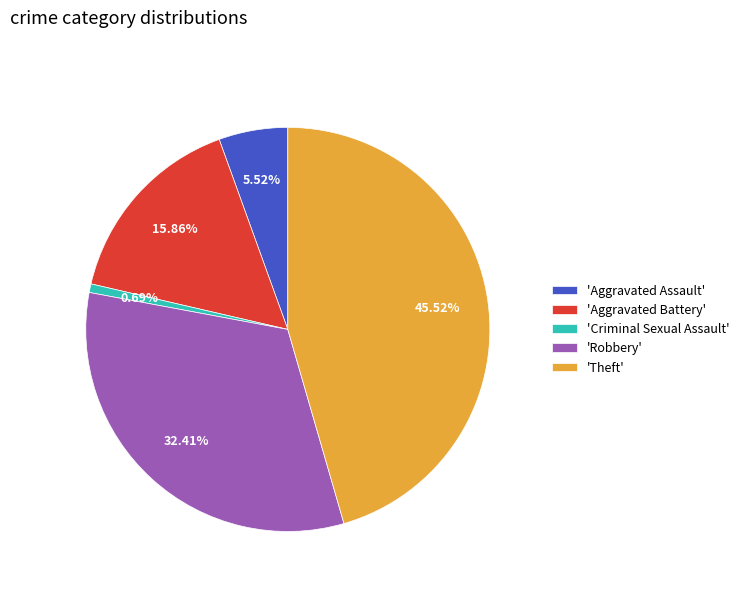

Which slice is the smallest?

'Criminal Sexual Assault'